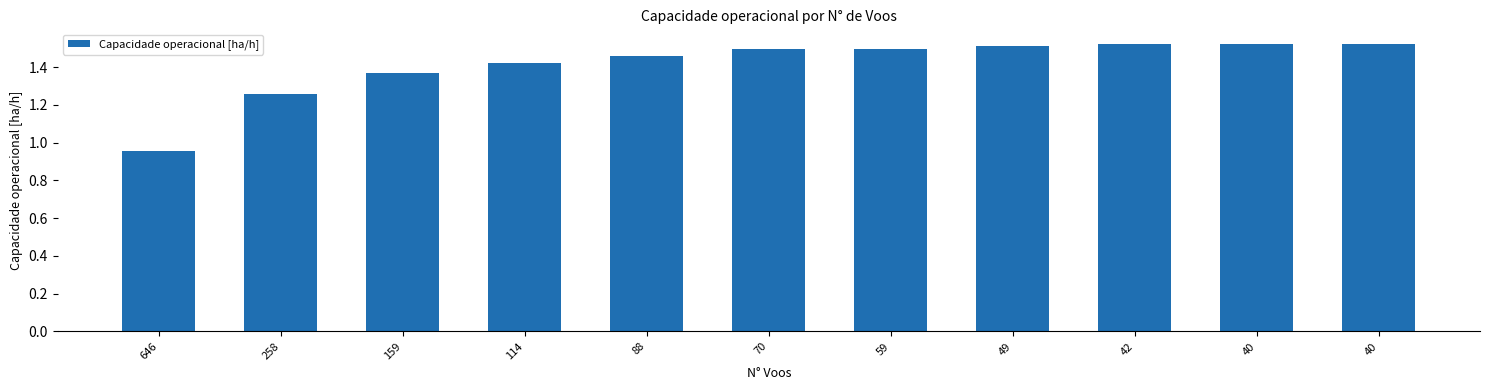

Rank the categories by value from lowest to highest.

646, 258, 159, 114, 88, 70, 59, 49, 42, 40, 40